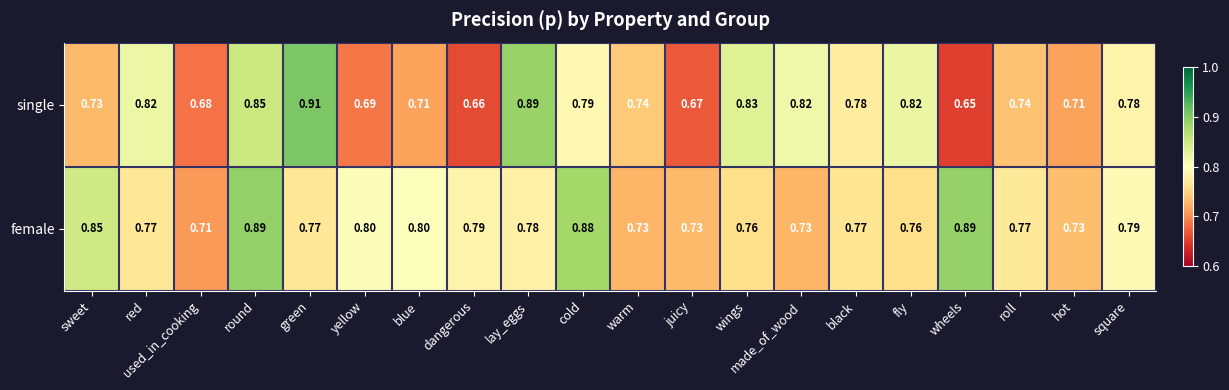

Which series changed the most between cold and black?

female